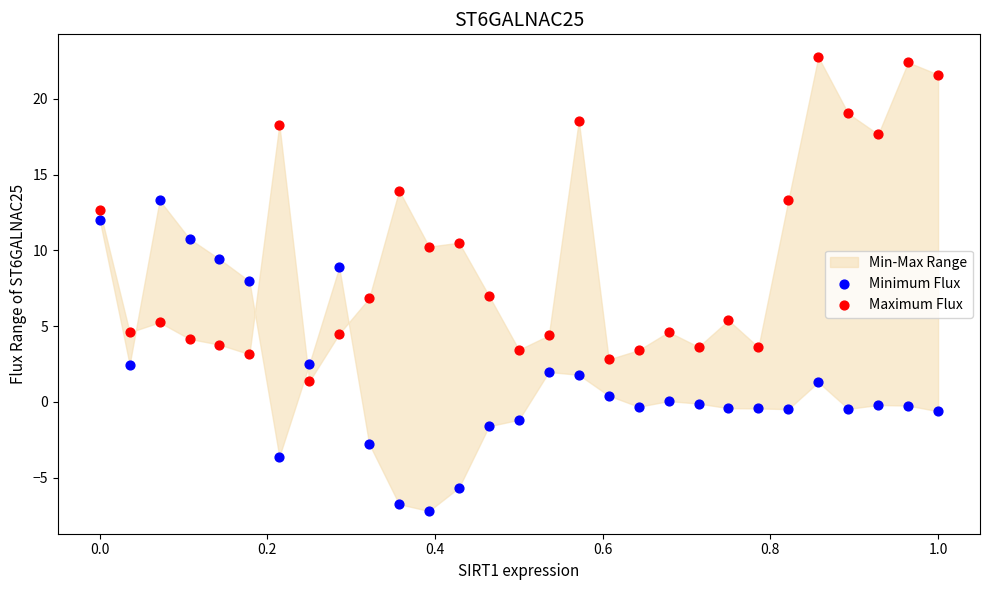

Across all data points, what is the range of Y values (max minus min)?

30.0